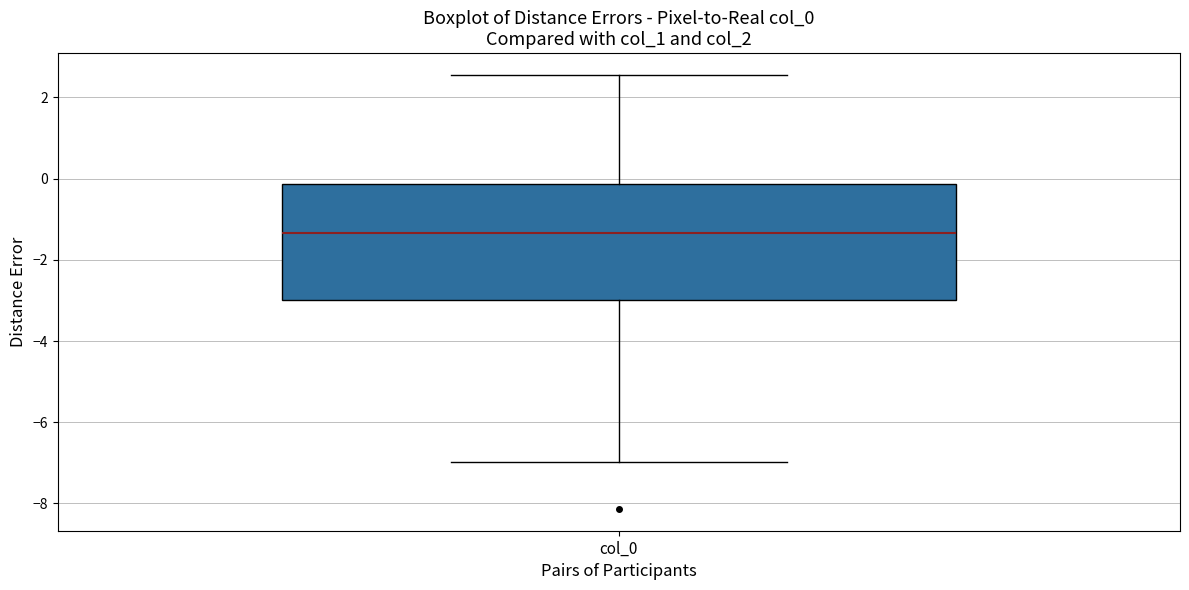

Where is the upper edge of the box for col_0 on the y-axis? The values are not printed on the chart, so give them approximately, as read against the axis.

-0.2